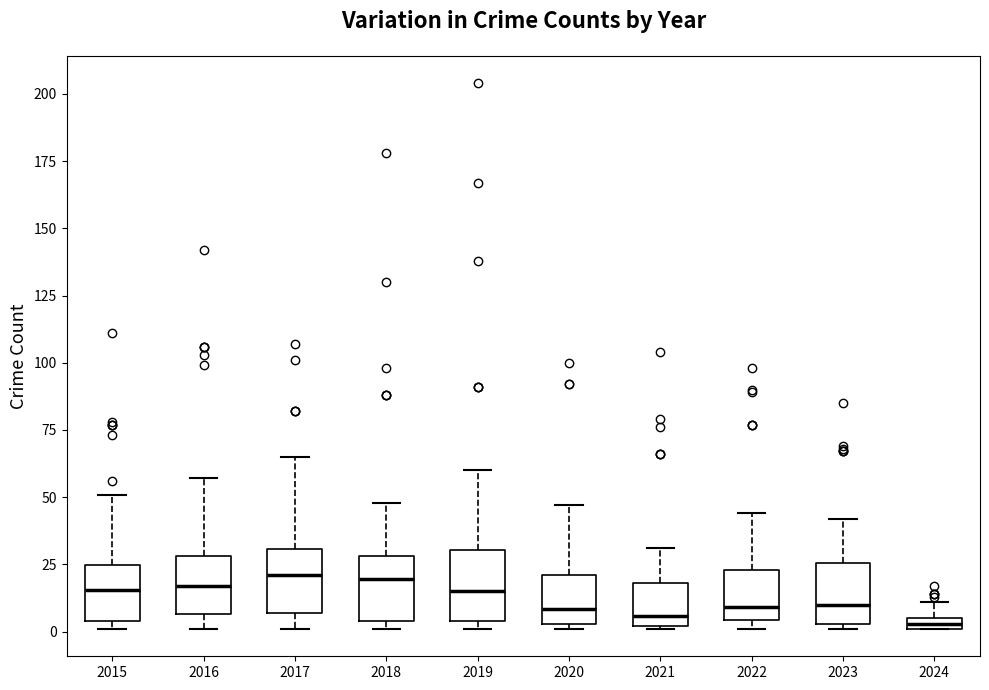

Where is the lower edge of the box at x = 2019 on the y-axis? The values are not printed on the chart, so give them approximately, as read against the axis.

5